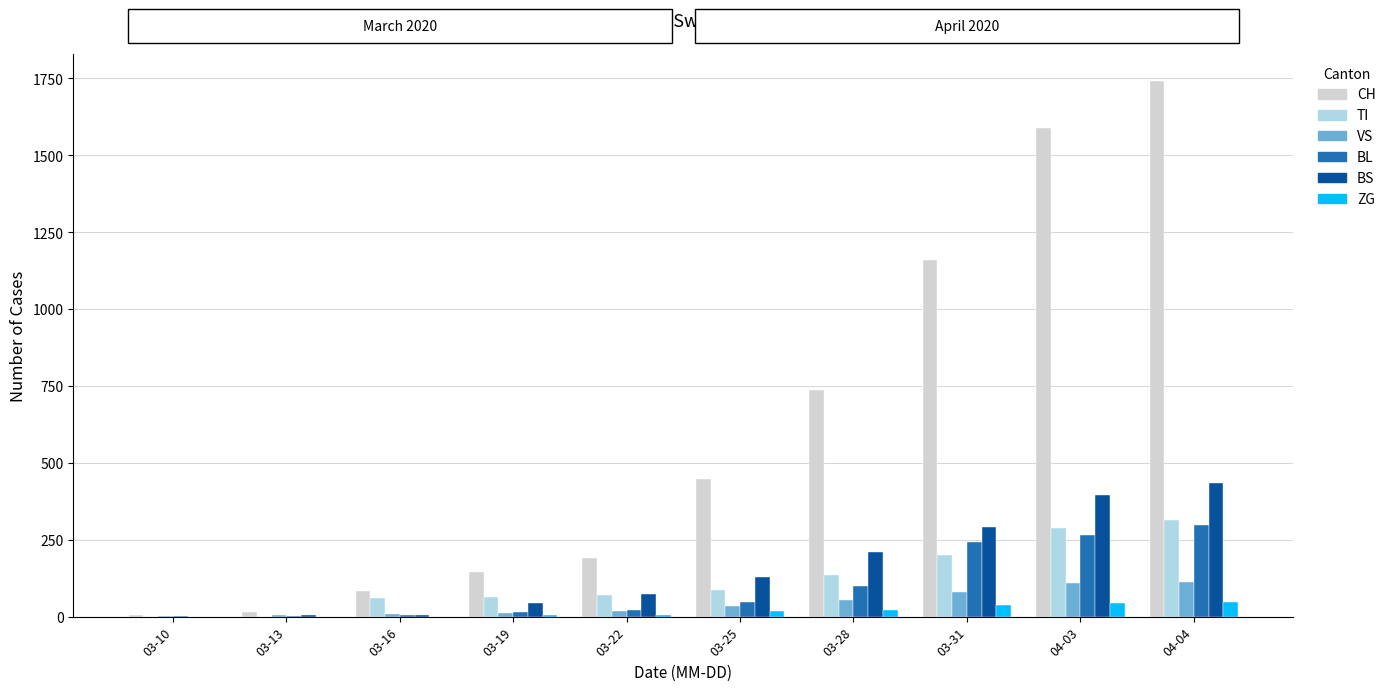

How many groups of bars are there?

10